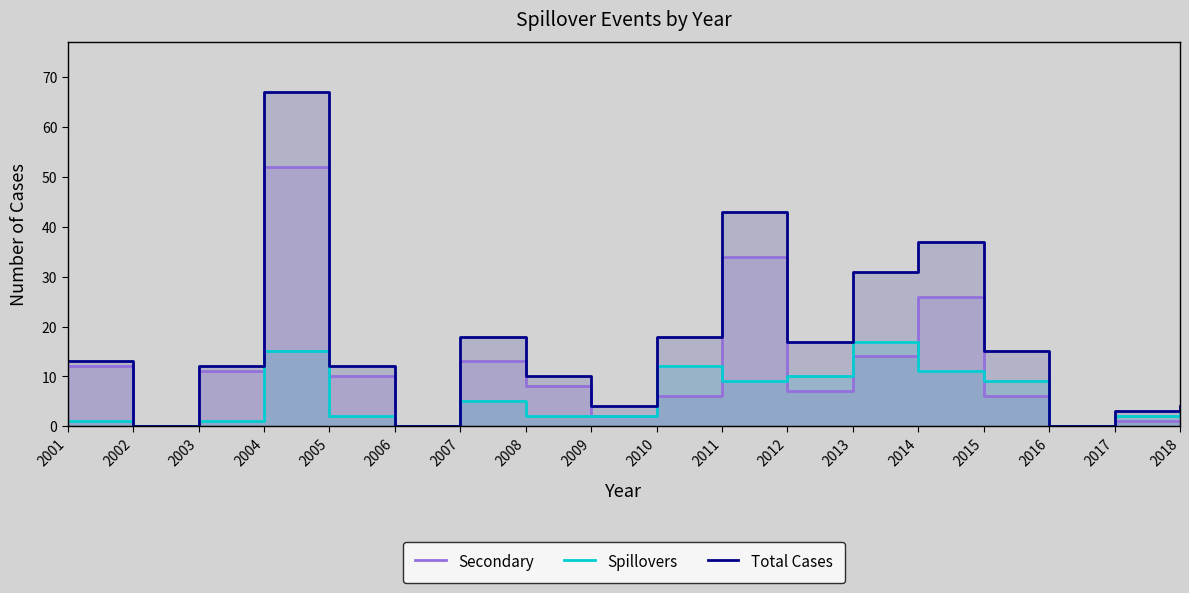

How many series are shown in this chart?

3